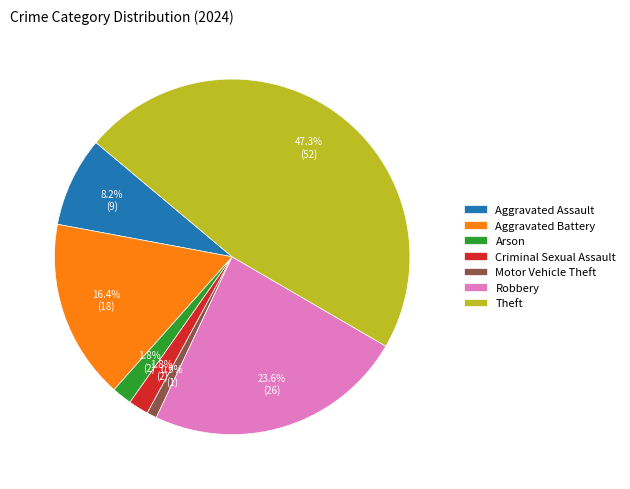

How many segments does this pie chart have?

7